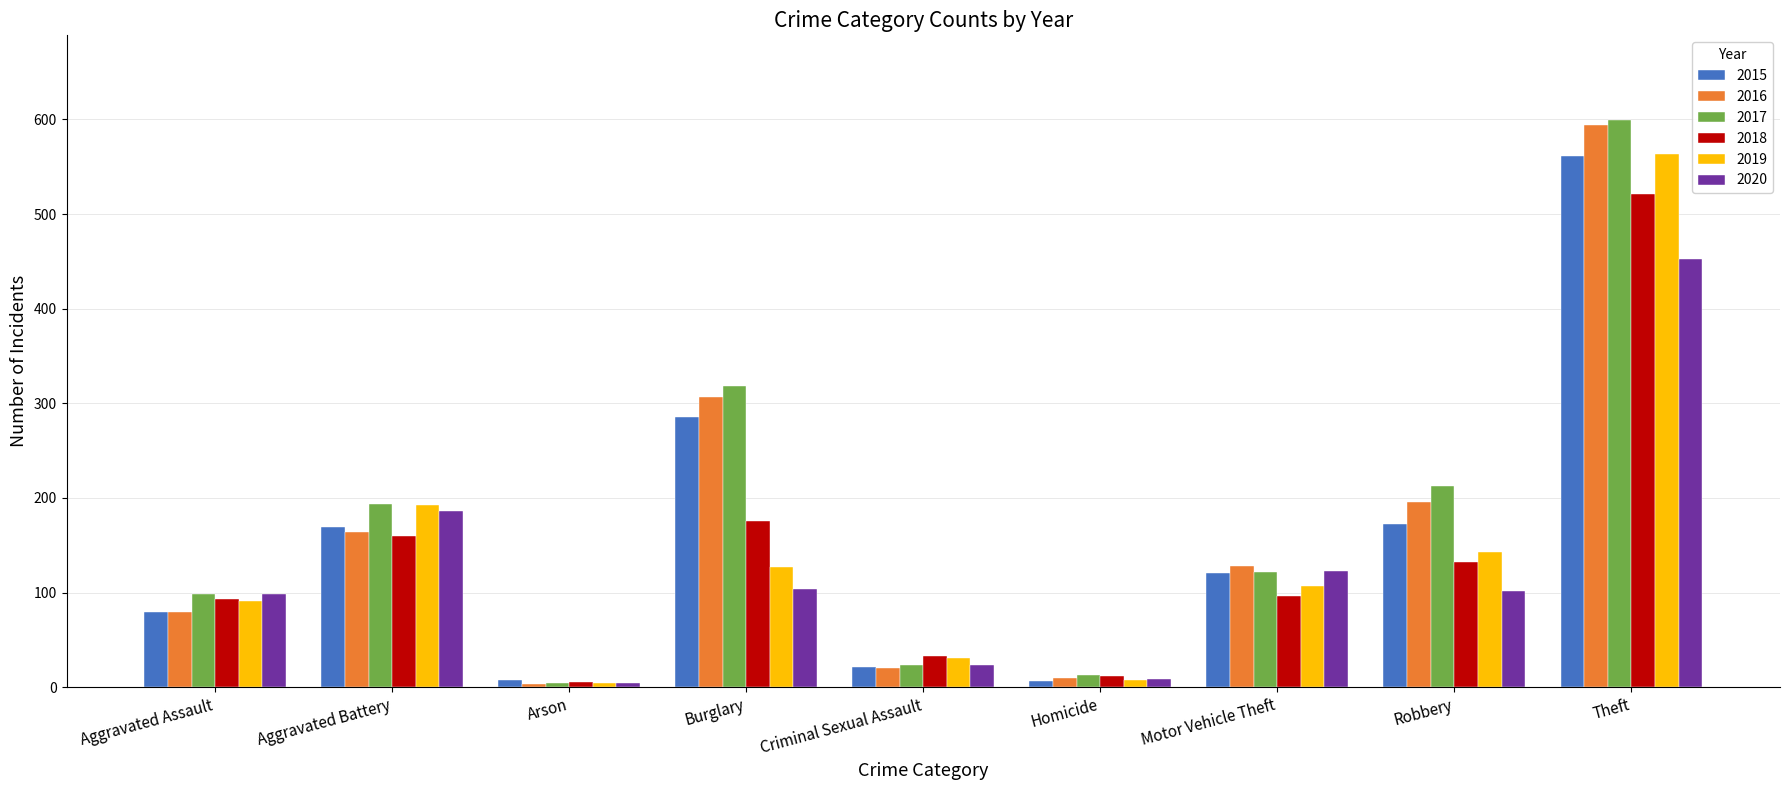

What value does the 2015 series have at Motor Vehicle Theft?

121